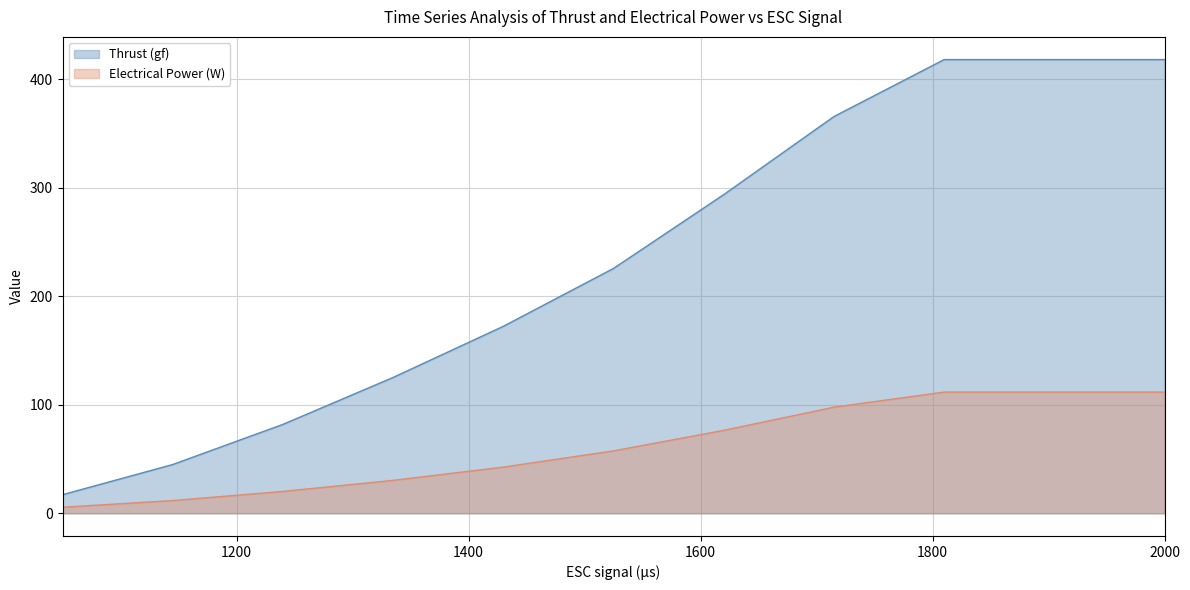

Does the chart have visible grid lines?

Yes